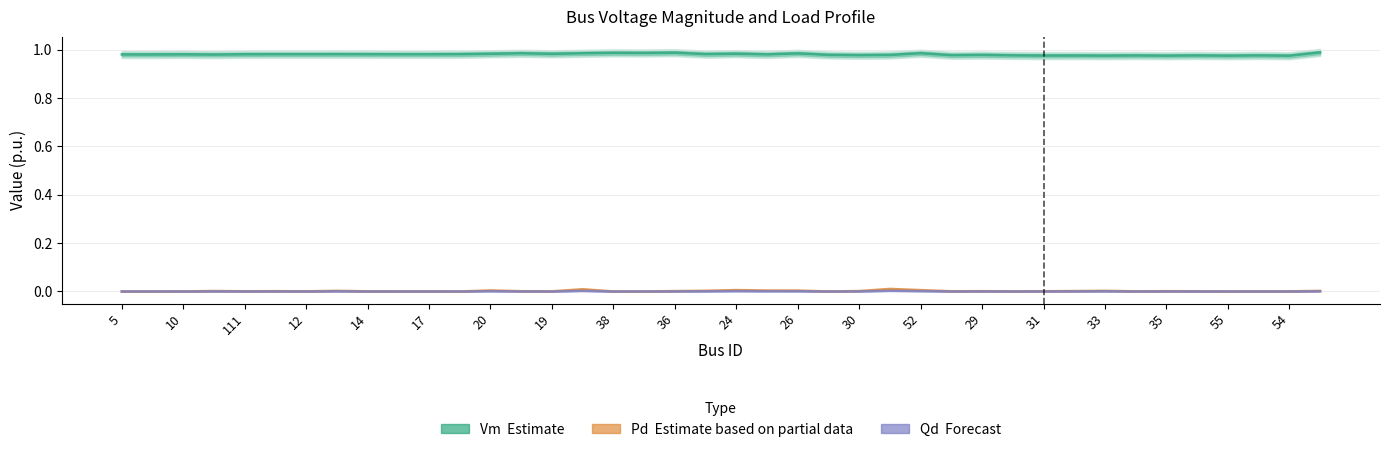

True or false: Qd (Forecast) and Vm (Estimate) intersect in this chart.

False